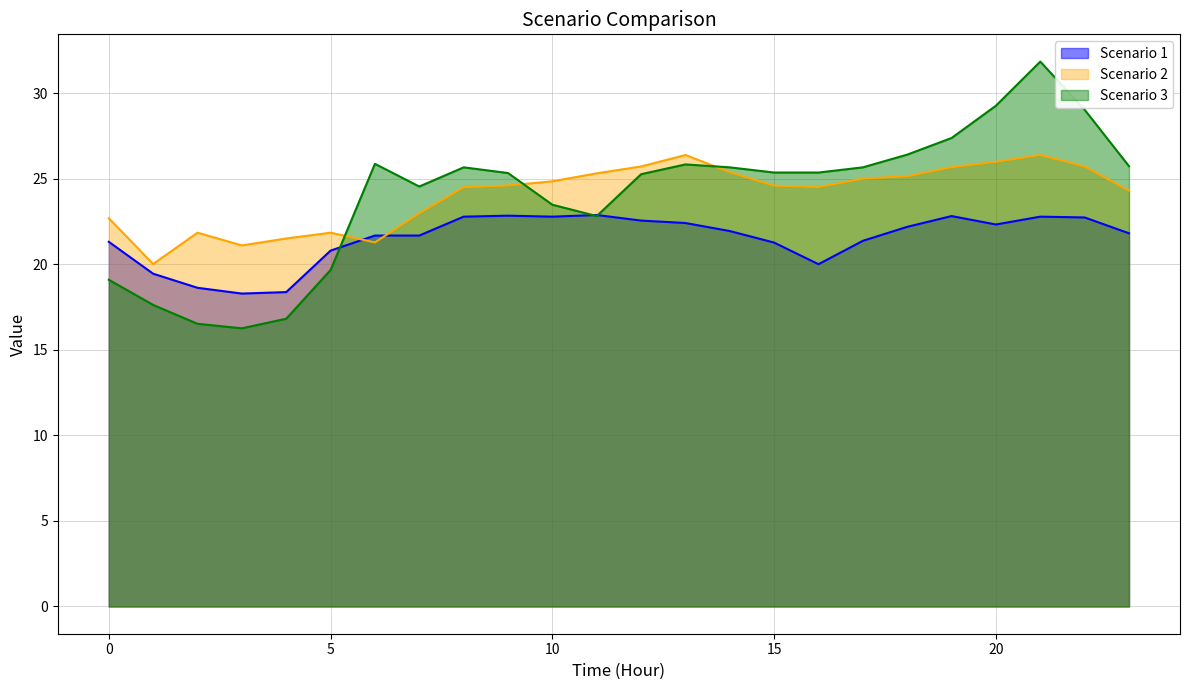

Which series has the widest spread of values?

Scenario 3